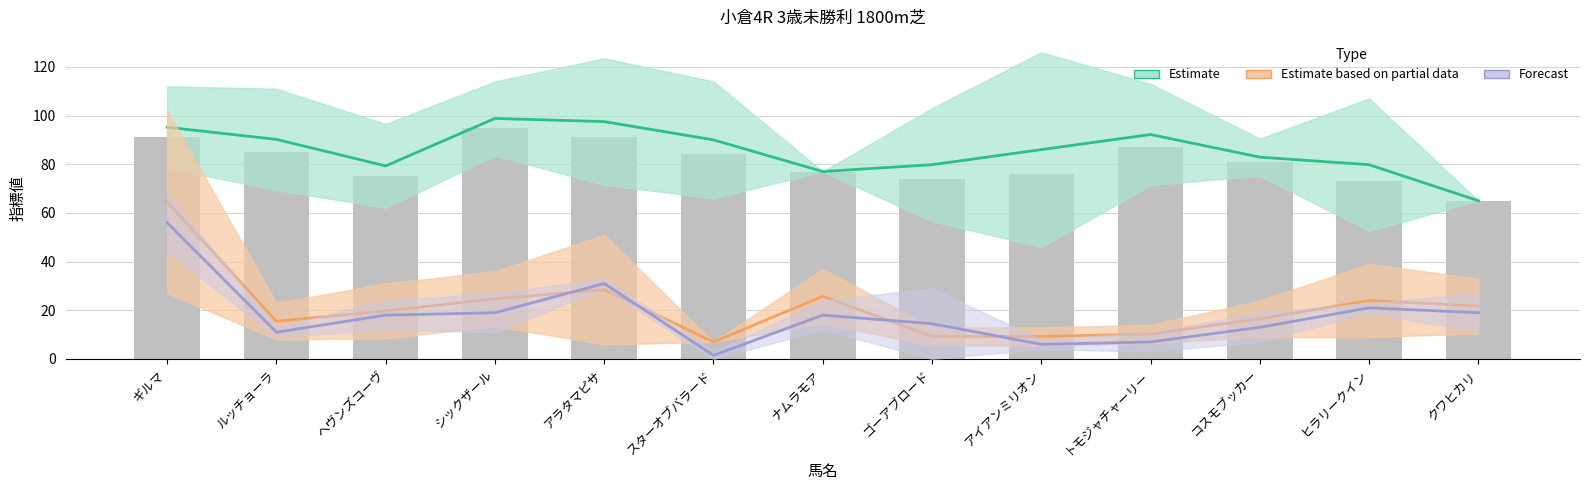

Reading left to right, what are all the values shown in this chart?

ギルマ=91	ルッチョーラ=85	ヘヴンズコーヴ=75	シックザール=95	アラタマピサ=91	スターオブバラード=84	ナムラモア=77	ゴーアブロード=74	アイアンミリオン=76	トモジャチャーリー=87	コスモブッカー=81	ヒラリークイン=73	クワヒカリ=65